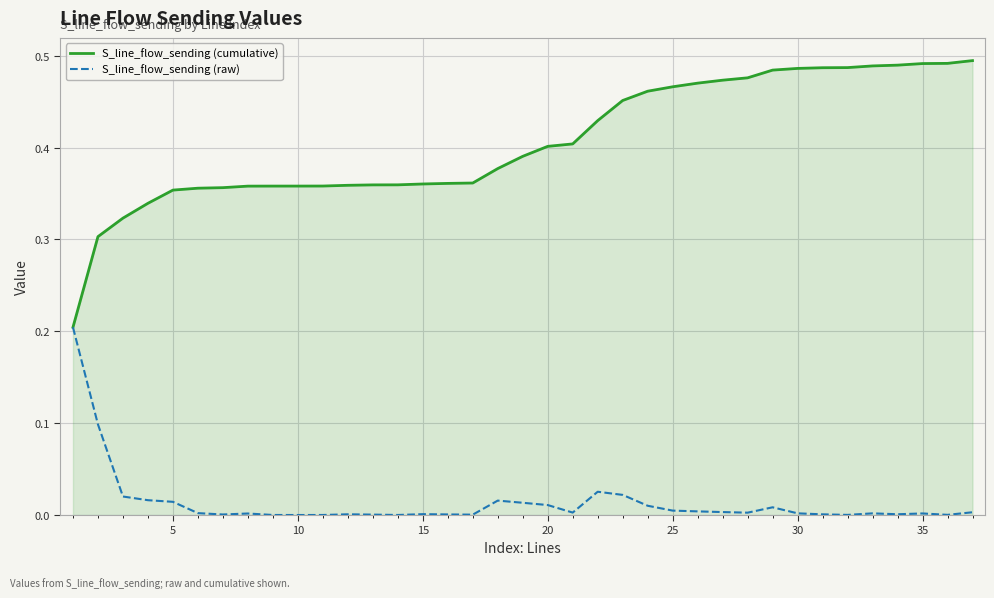

List the series in order of their peak value, lowest first.

S_line_flow_sending (raw), S_line_flow_sending (cumulative)